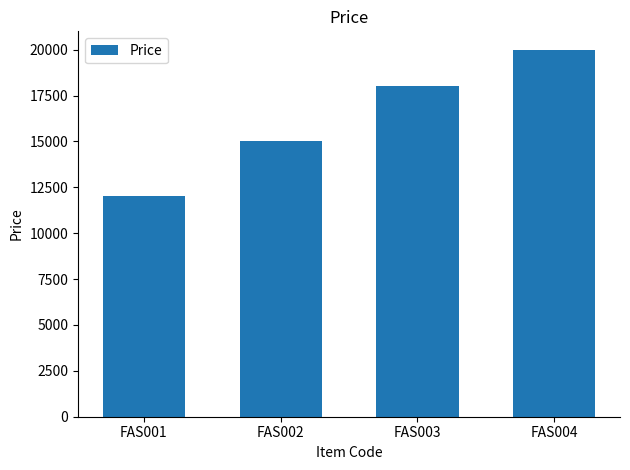

Is it true that the value at FAS002 is 15000?

True